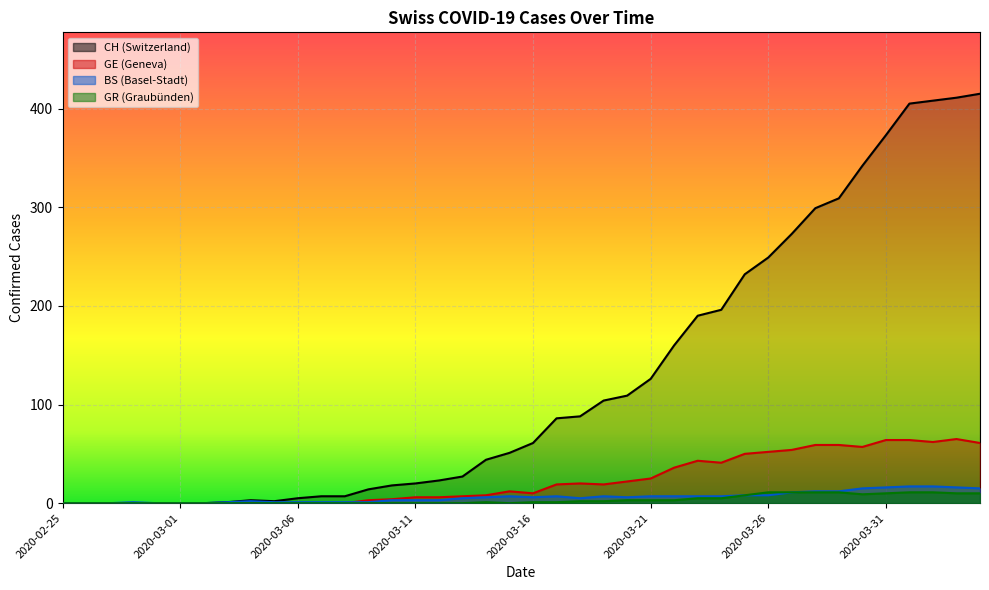

How many values in the CH series exceed 61?

19